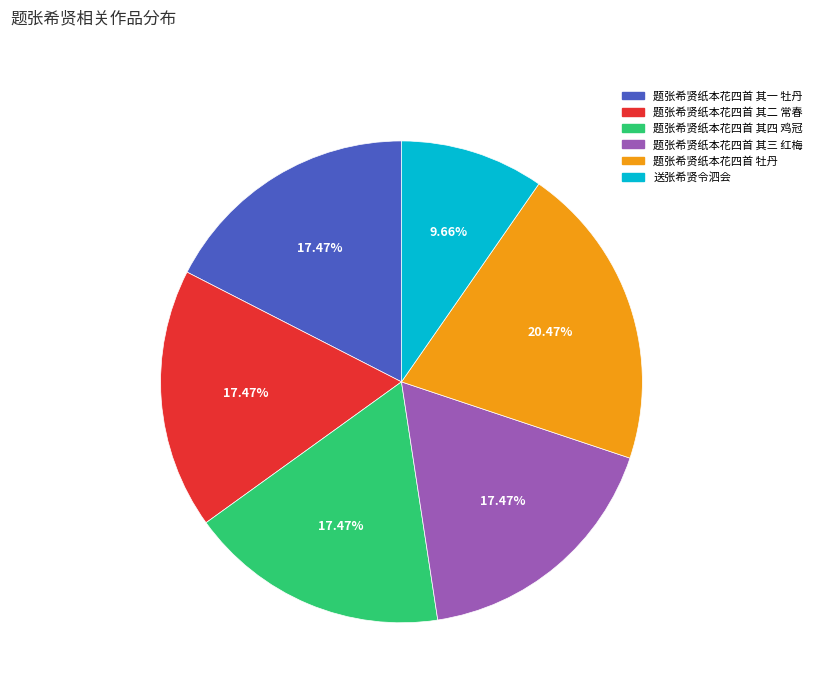

What is the smallest slice in the pie chart?

送张希贤令泗会